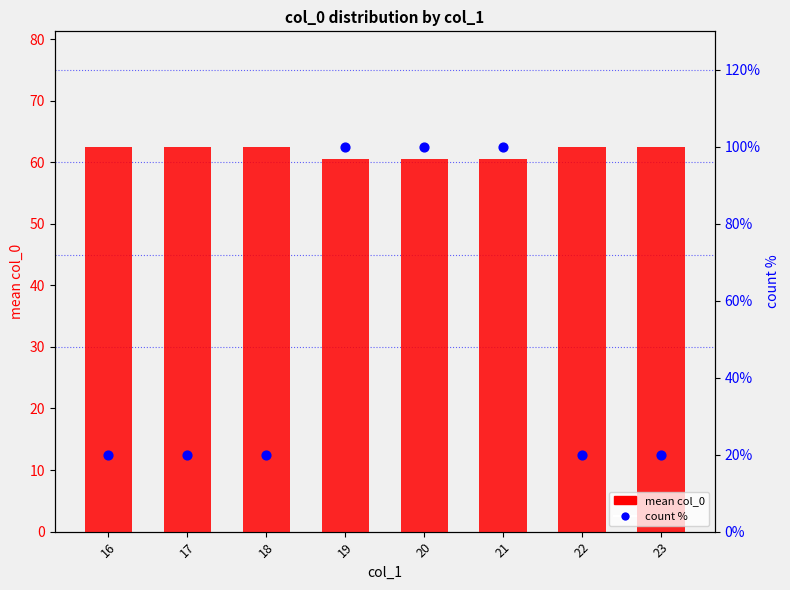

Which series has the largest Y range (max minus min)?

count %